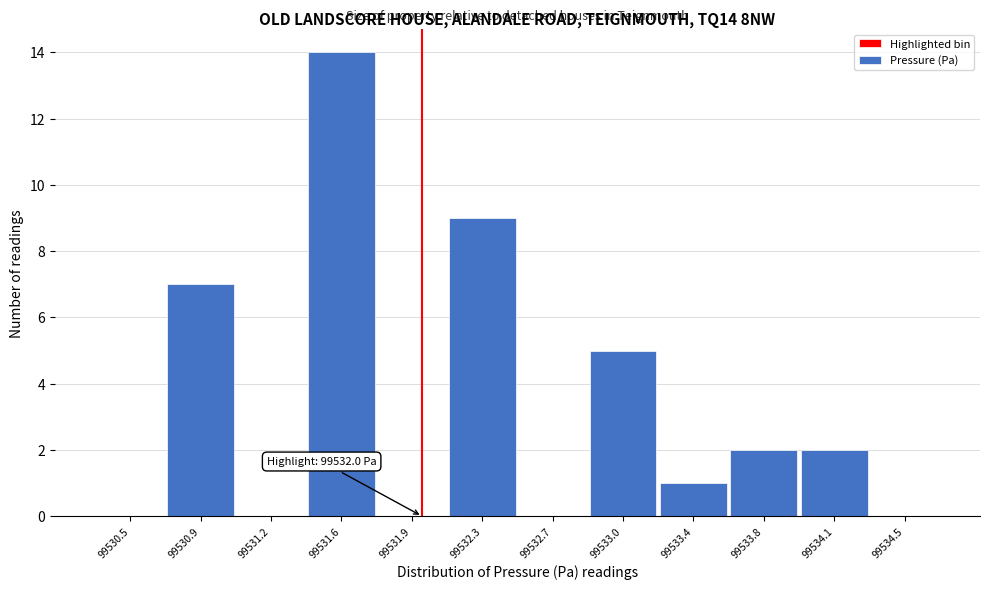

Which range on the x-axis has the tallest bar?

99531.40 to 99531.75